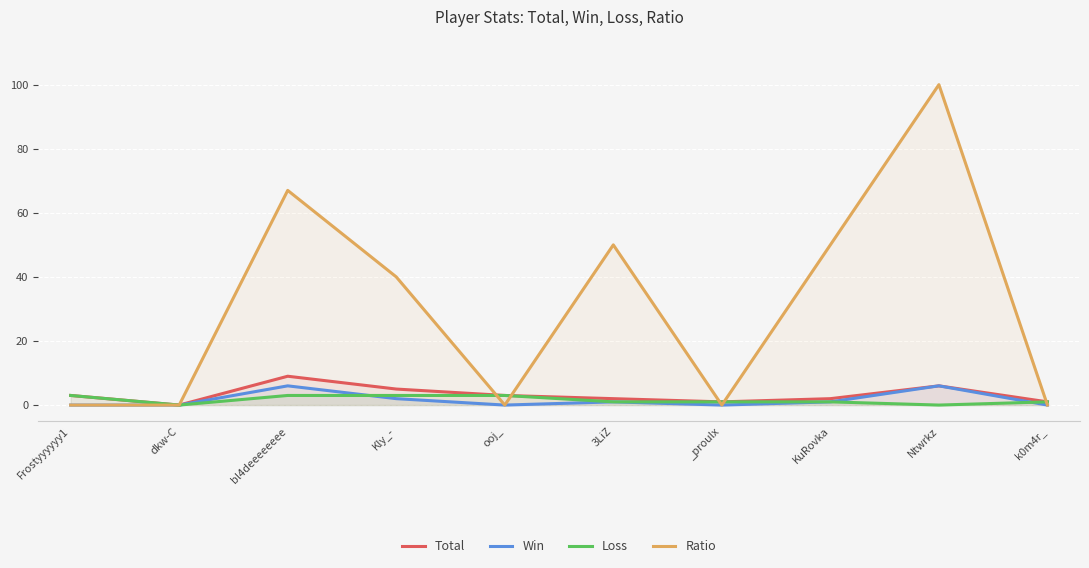

How many values in the Ratio series are below 40?

5